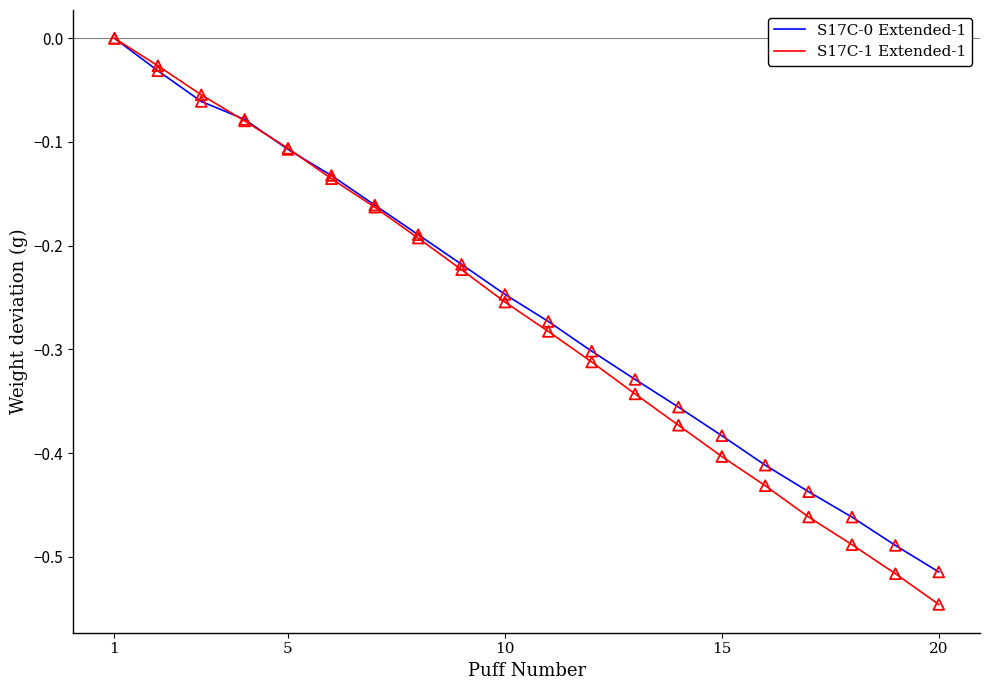

Which series has the widest spread of values?

S17C-1 Extended-1